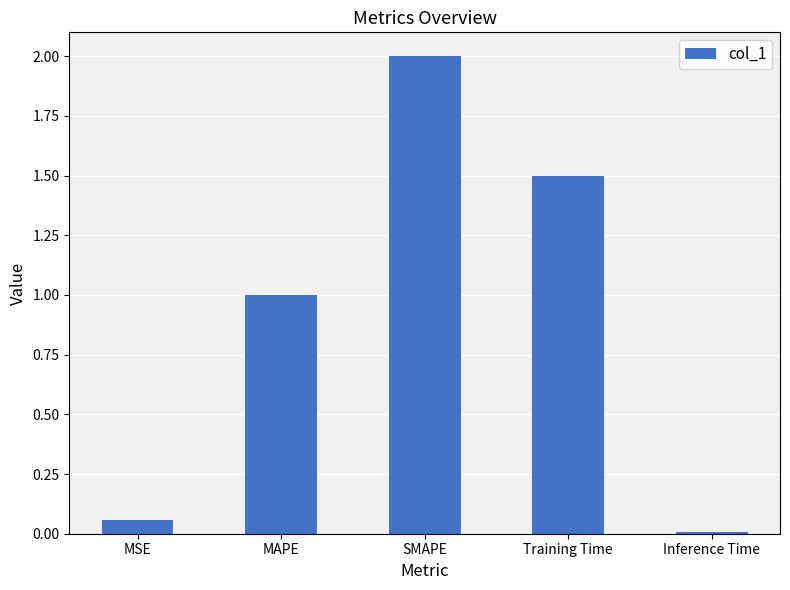

What is the difference between the second highest and second lowest values?

1.4